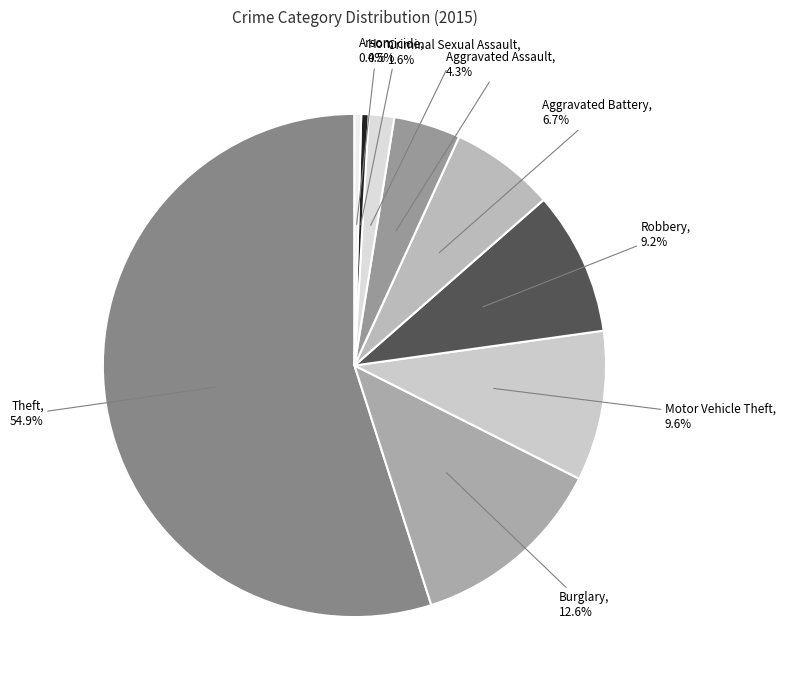

Combined, what portion of the pie is Theft and Criminal Sexual Assault?

56.6%